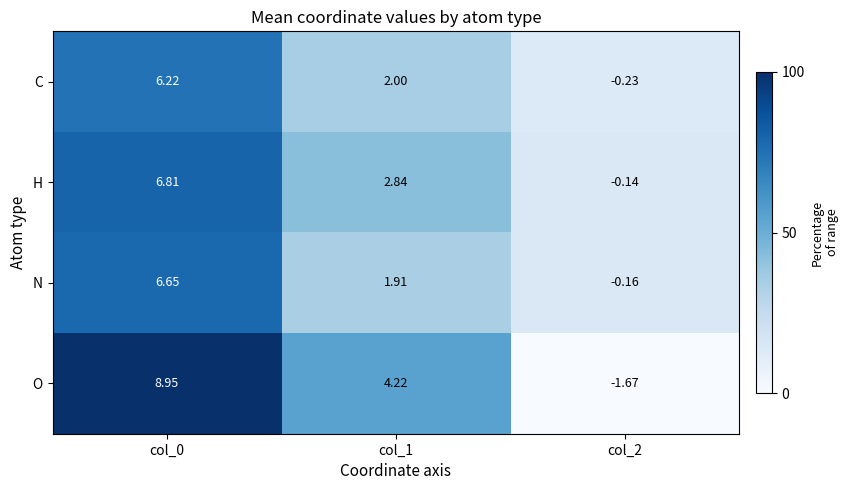

How many distinct data groups are displayed?

4